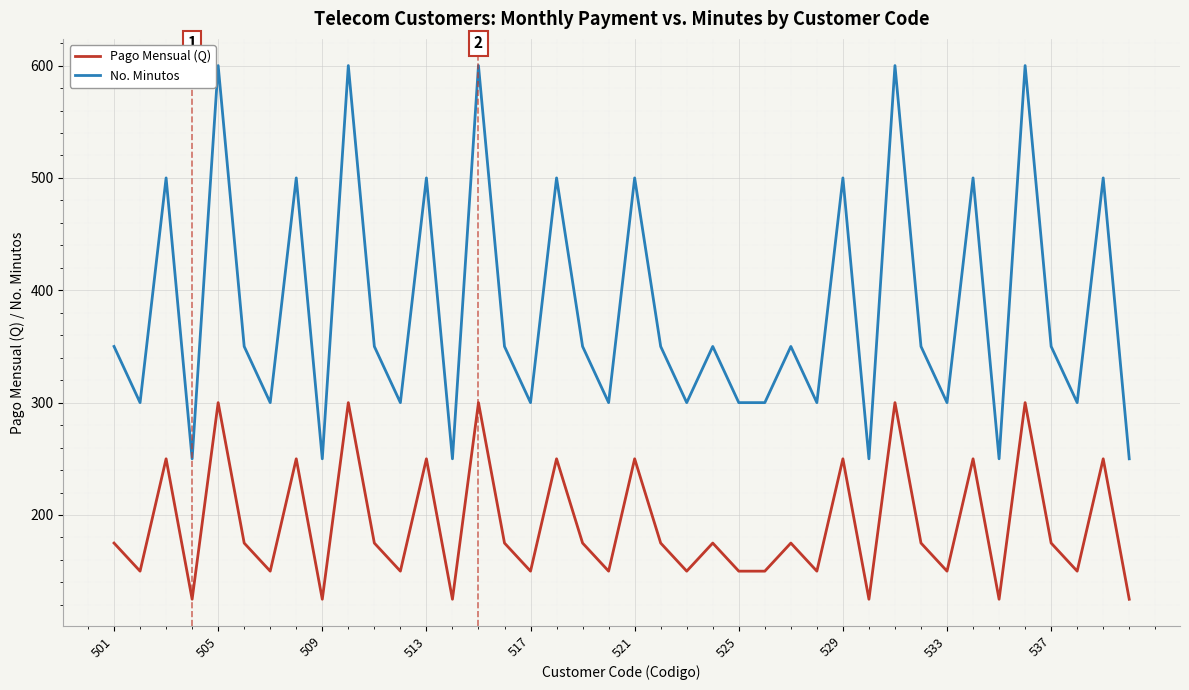

Count the No. Minutos values in the range 300 to 500.

29